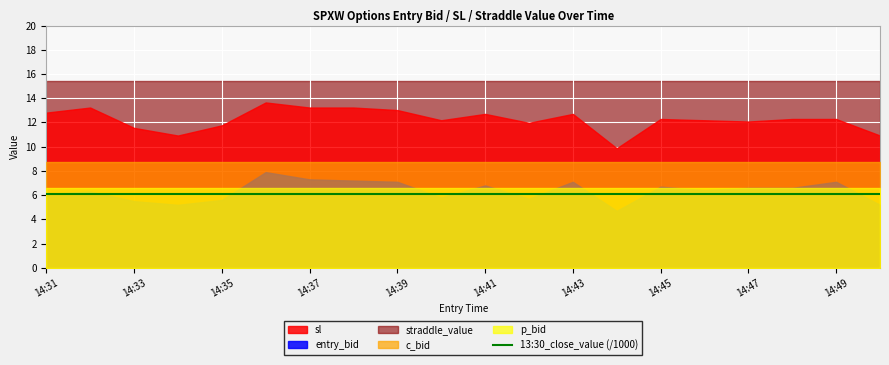

What is the value of the p_bid point at the 1st from the left?

6.6